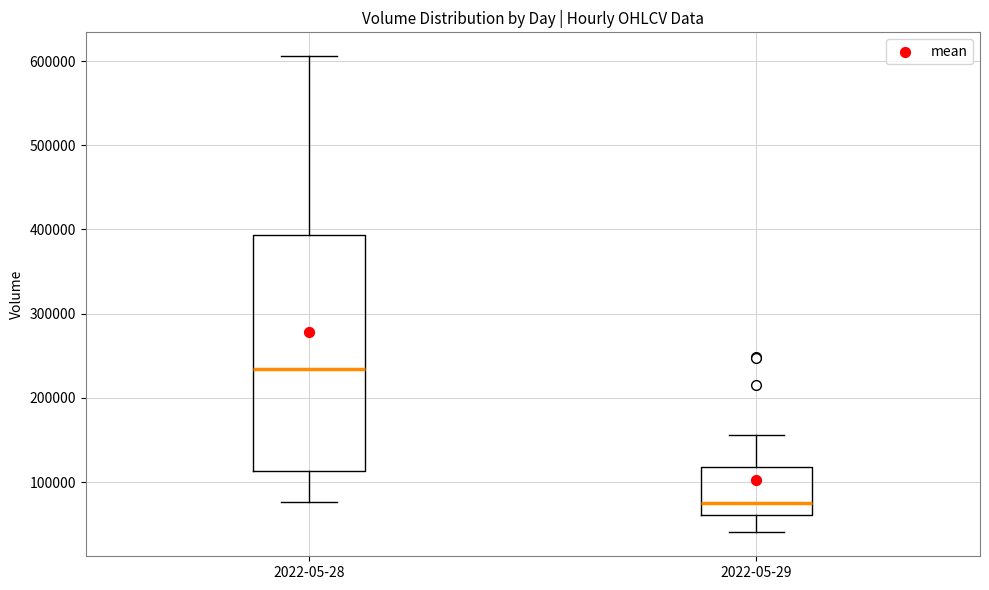

Where does the upper whisker of the box for 2022-05-29 end on the y-axis? The values are not printed on the chart, so give them approximately, as read against the axis.

160000